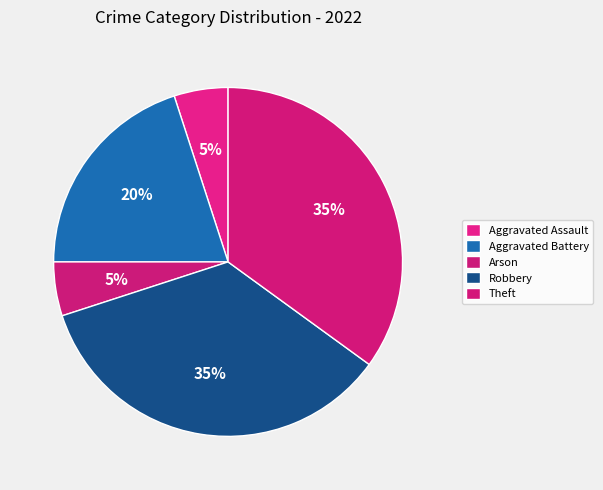

Count the number of slices in the pie.

5